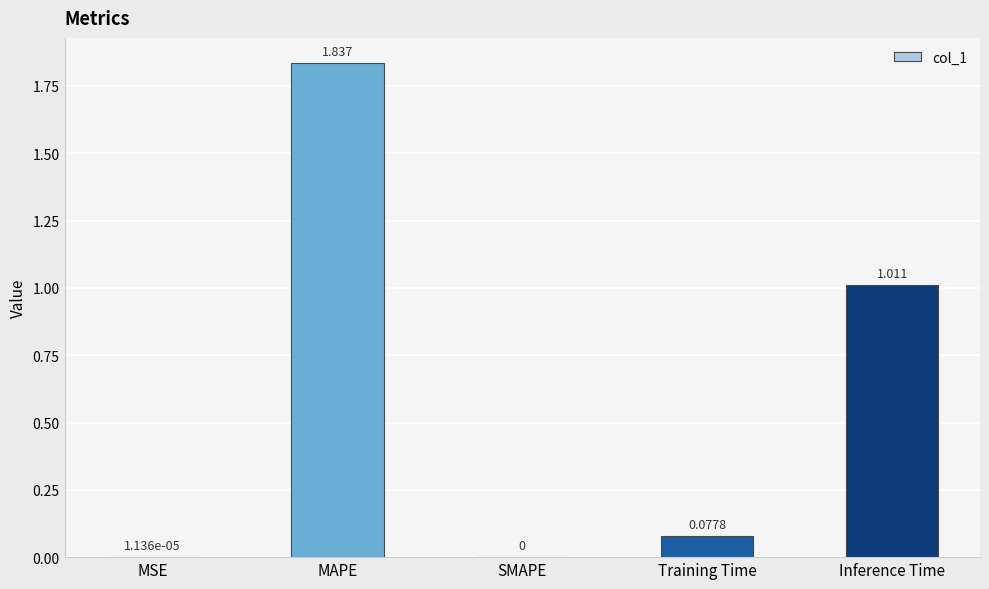

Which has a higher value, MAPE or SMAPE?

MAPE